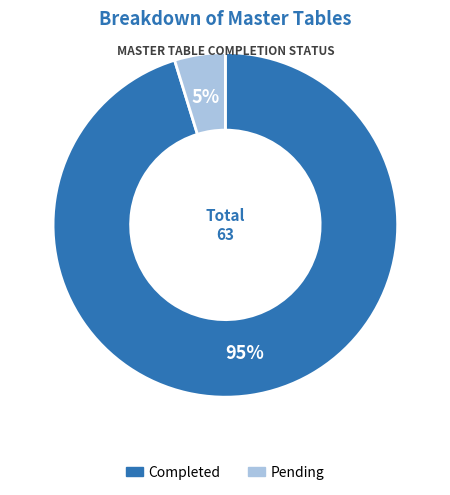

What is the majority slice?

Completed